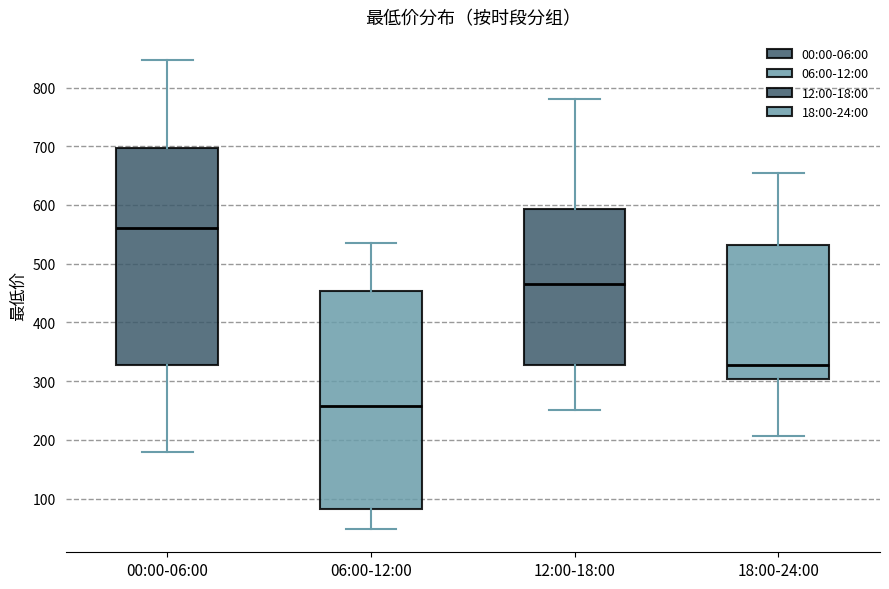

Reading left to right, read every box against the y-axis: the position of its median line, the range the box covers, and the ends of its whiskers. The values are not printed on the chart, so give them approximately, as read against the axis.

00:00-06:00: median 560, box 330 to 700, whiskers 180 to 850
06:00-12:00: median 260, box 80 to 450, whiskers 50 to 540
12:00-18:00: median 470, box 330 to 590, whiskers 250 to 780
18:00-24:00: median 330, box 300 to 530, whiskers 210 to 650